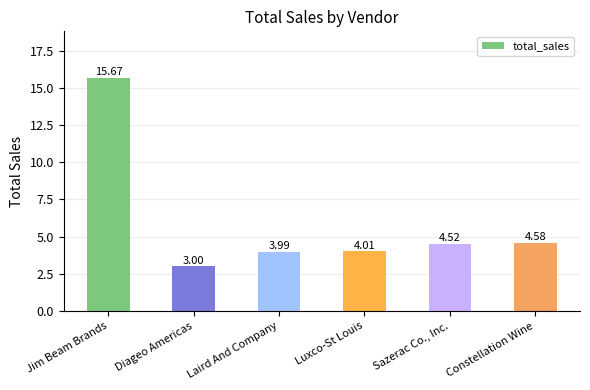

Rank the categories by value from highest to lowest.

Jim Beam Brands, Constellation Wine, Sazerac Co., Inc., Luxco-St Louis, Laird And Company, Diageo Americas